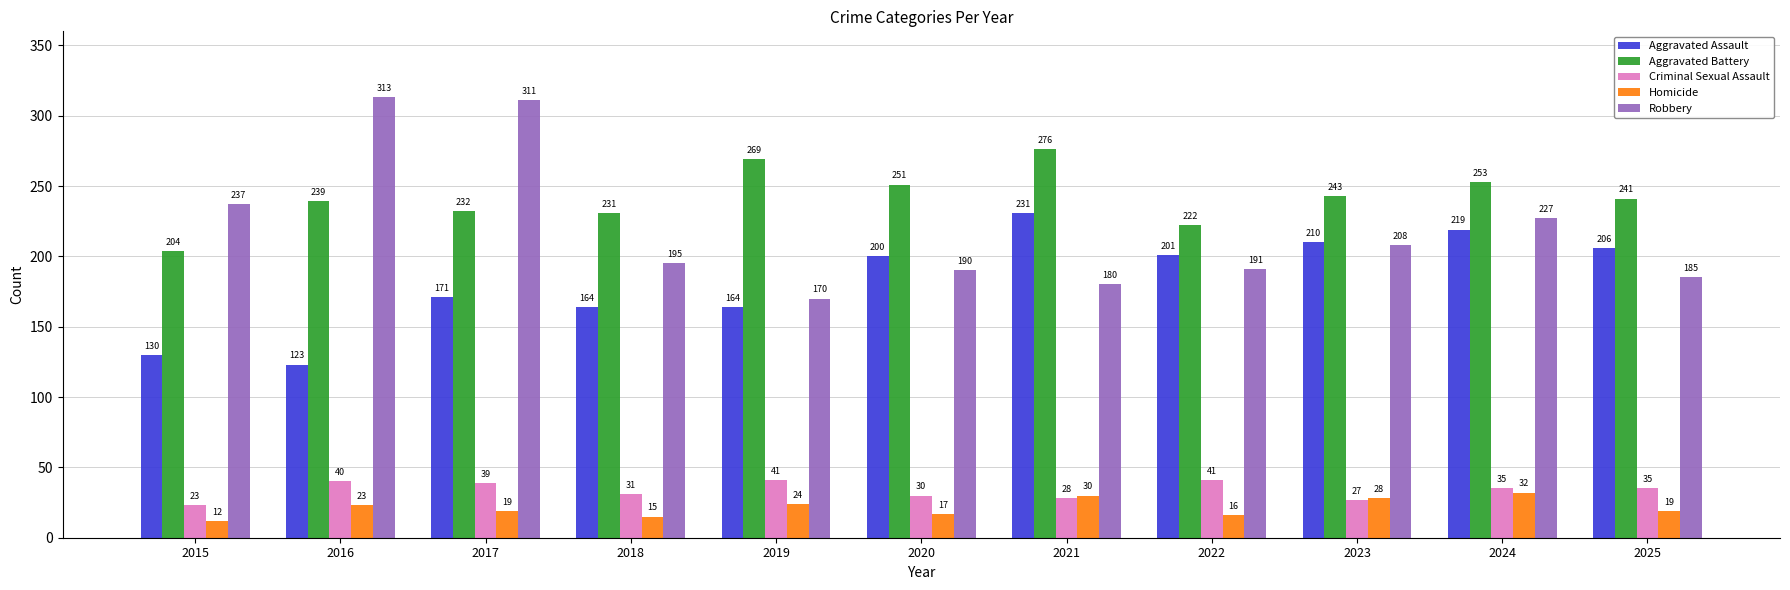

The Aggravated Battery series shows 239 at 2016. True or false?

True